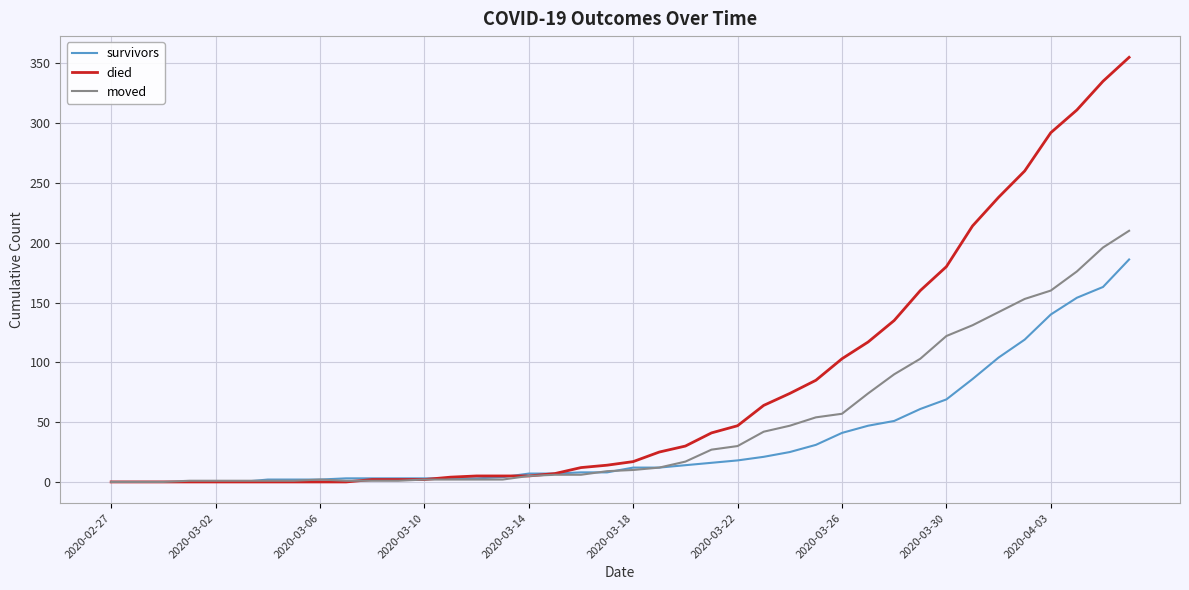

What is the difference between the second highest and minimum values in the moved series?

196